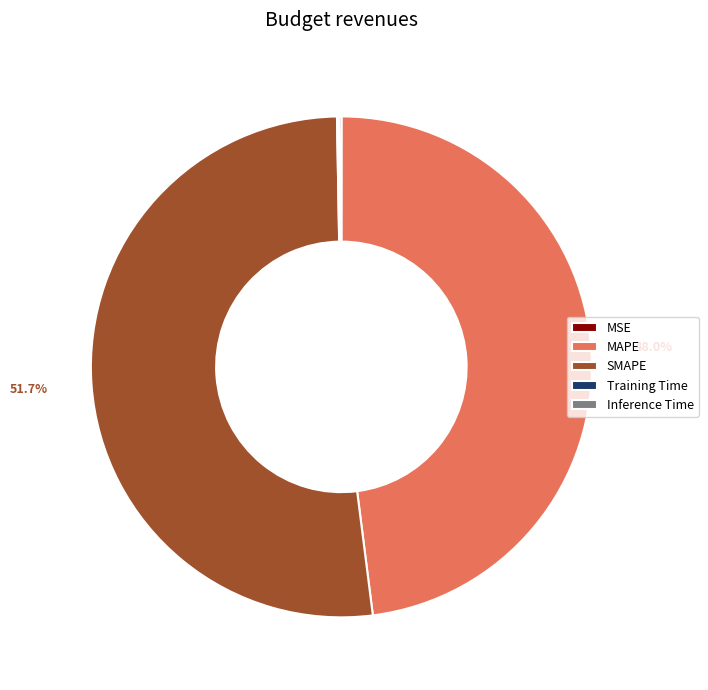

What is the largest slice in the pie chart?

SMAPE